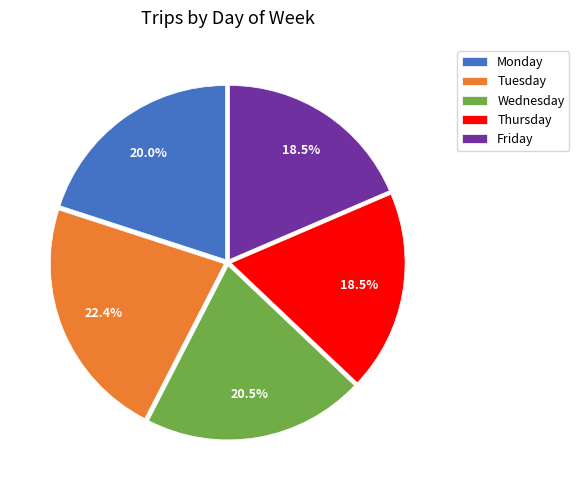

How many segments does this pie chart have?

5